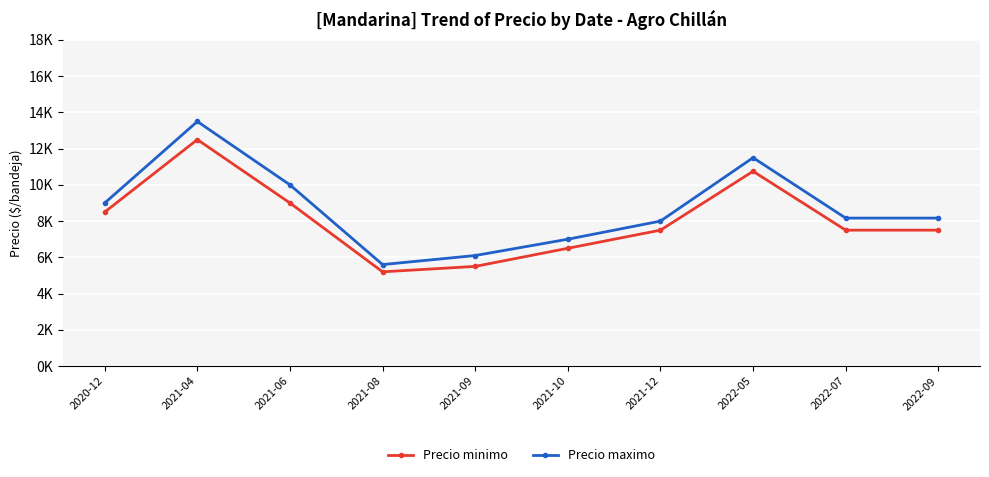

What is the difference between the maximum and second lowest values in the Precio maximo series?

7400.0